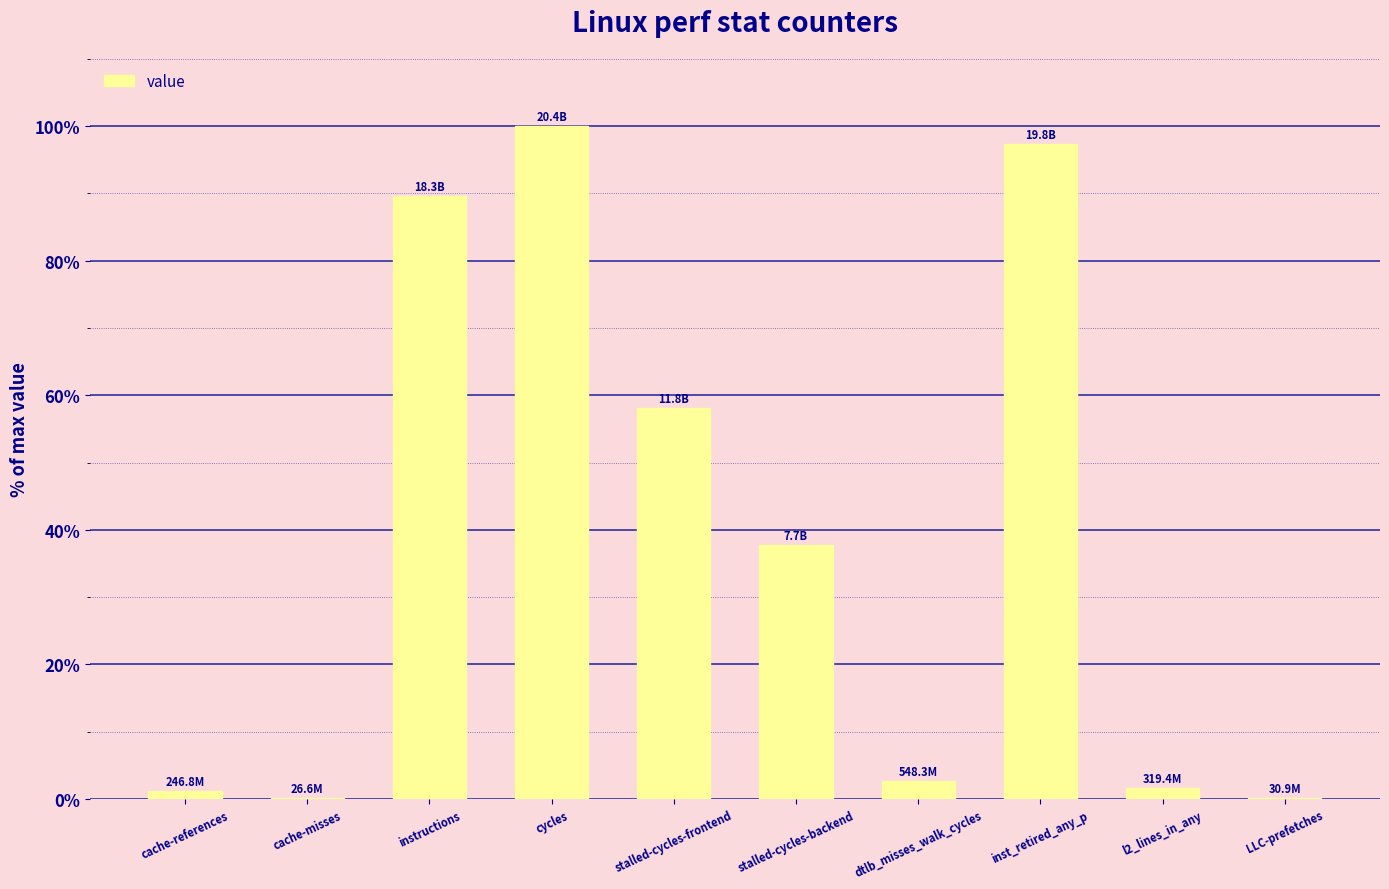

At which label is the value closest to 50?

stalled-cycles-frontend